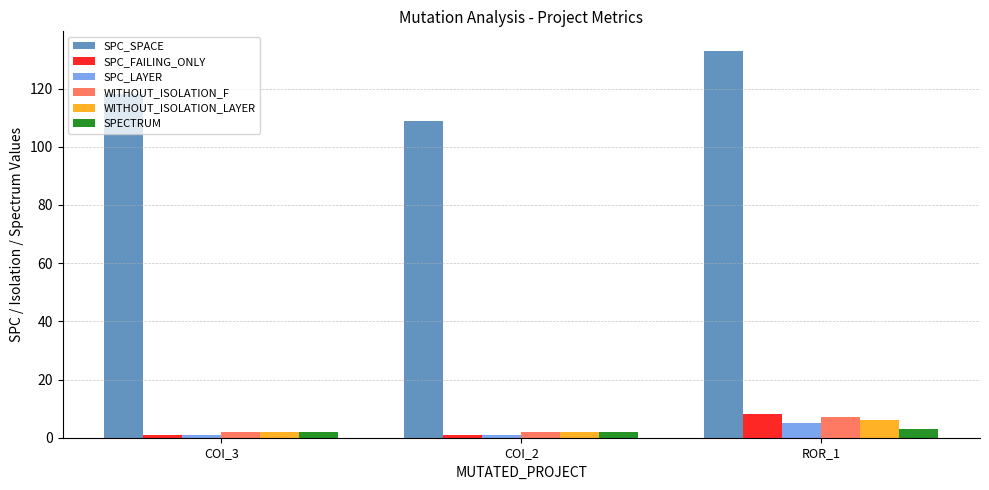

Is it true that SPC_LAYER equals 1 at COI_3?

True